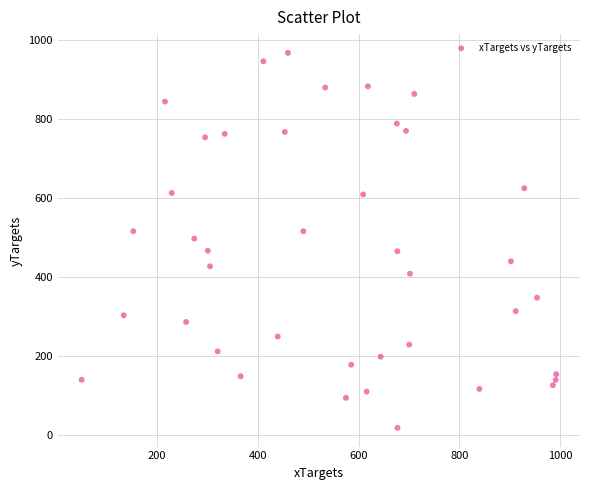

What is the range of Y values (max minus min)?

950.0